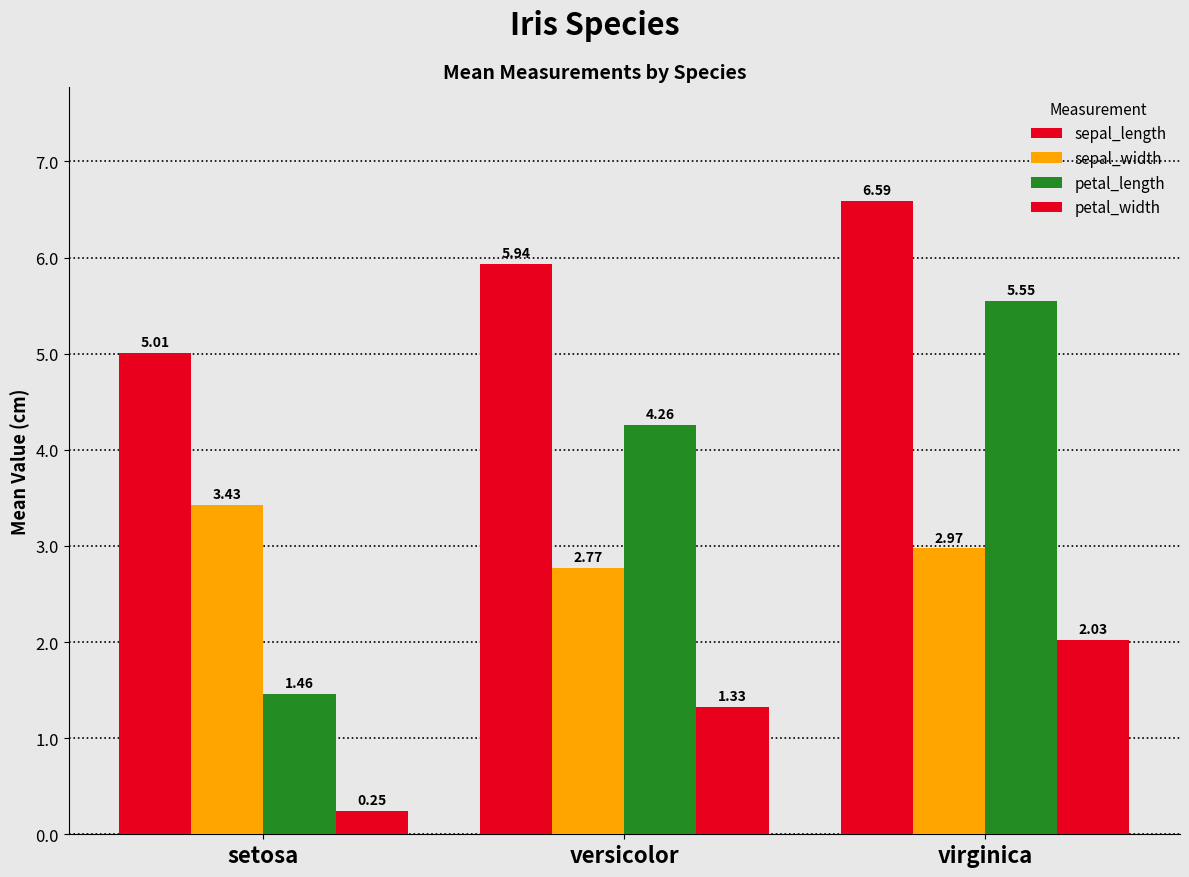

At which category is the sum across all series the highest?

virginica